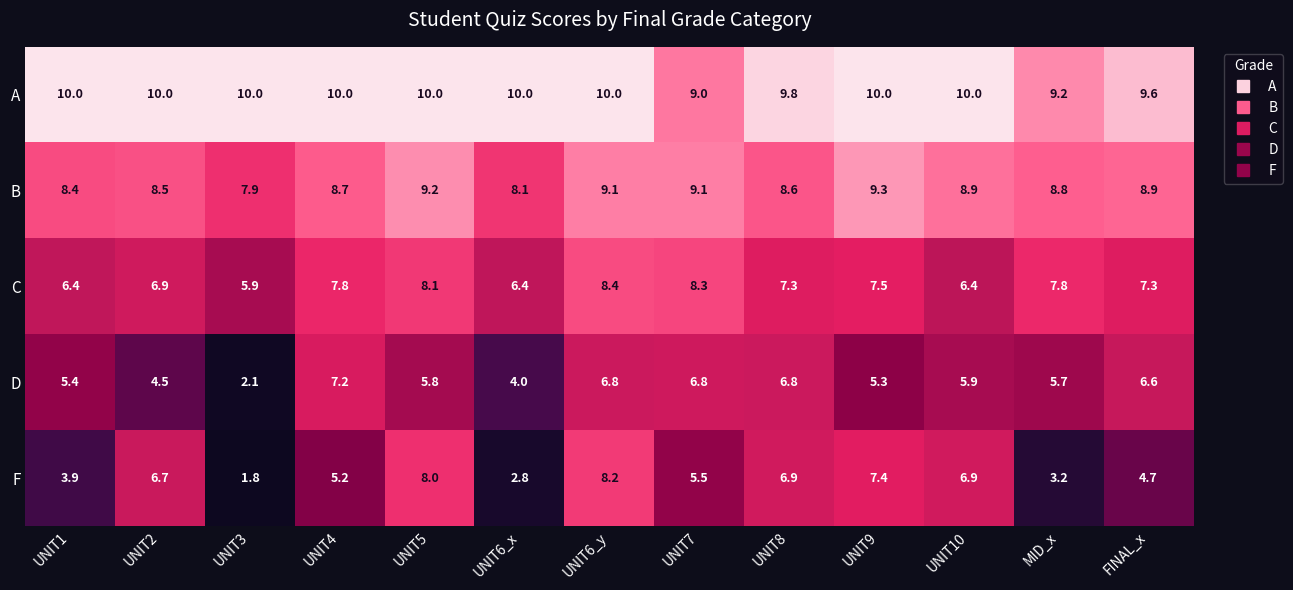

List the series in order of their peak value, lowest first.

D, F, C, B, A